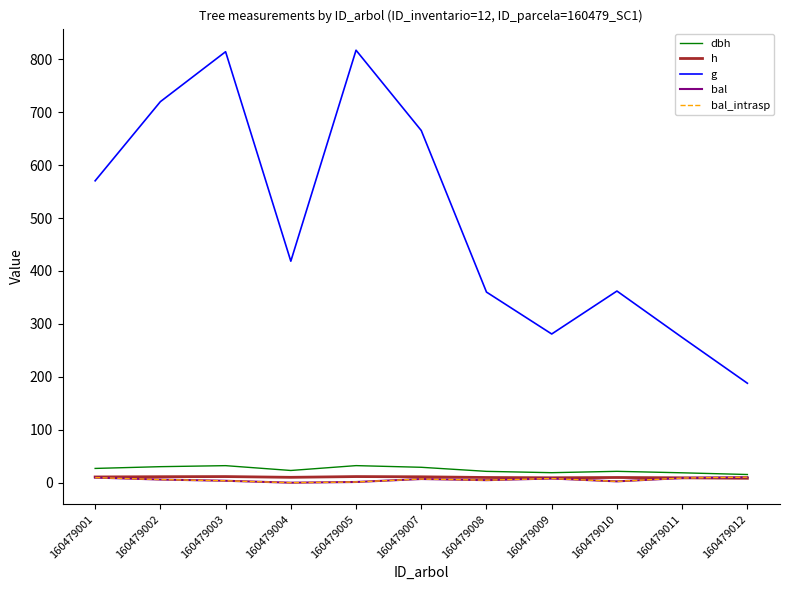

Does the chart display data point markers on the line(s)?

No